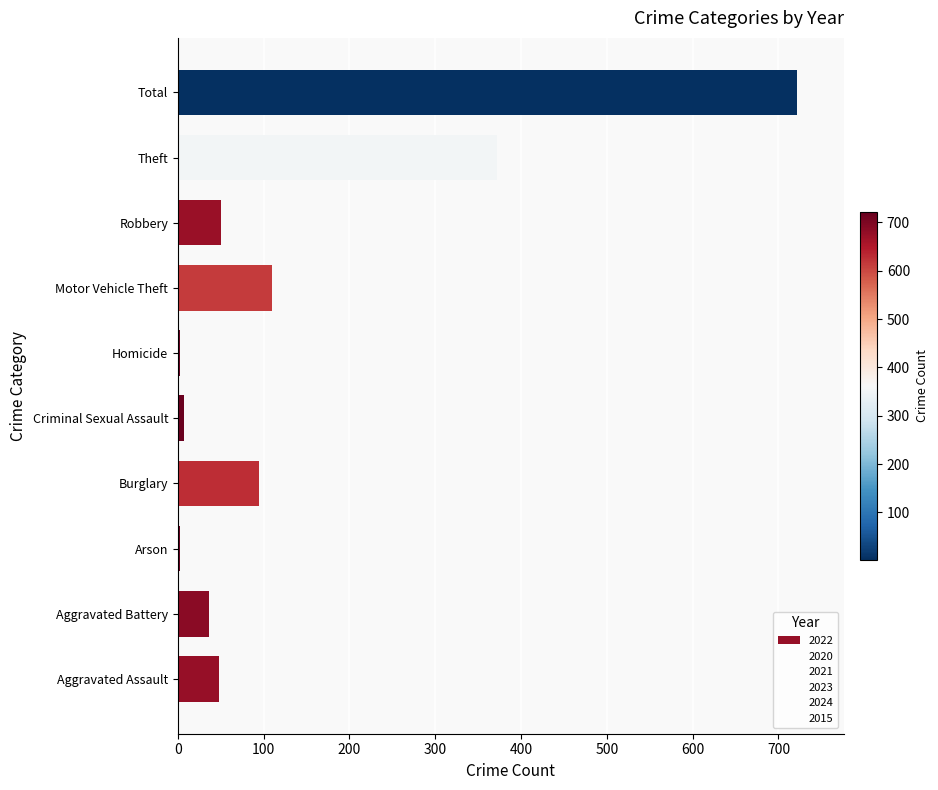

Does the chart contain stacked bars?

No